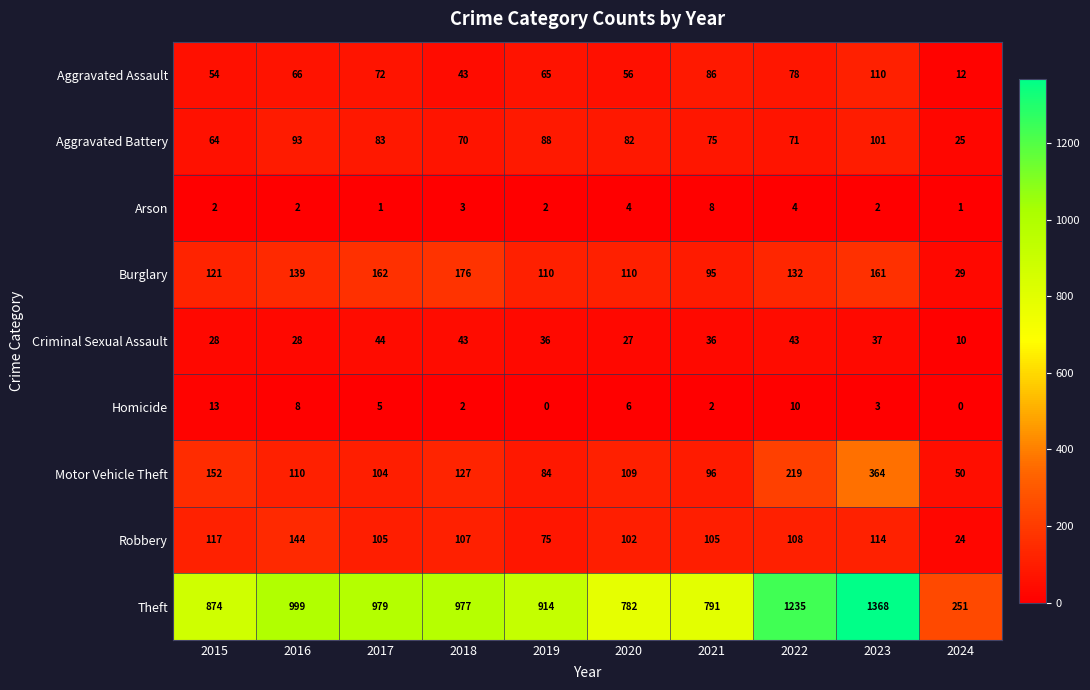

Between 2020 and 2024, which series saw the biggest shift?

Theft